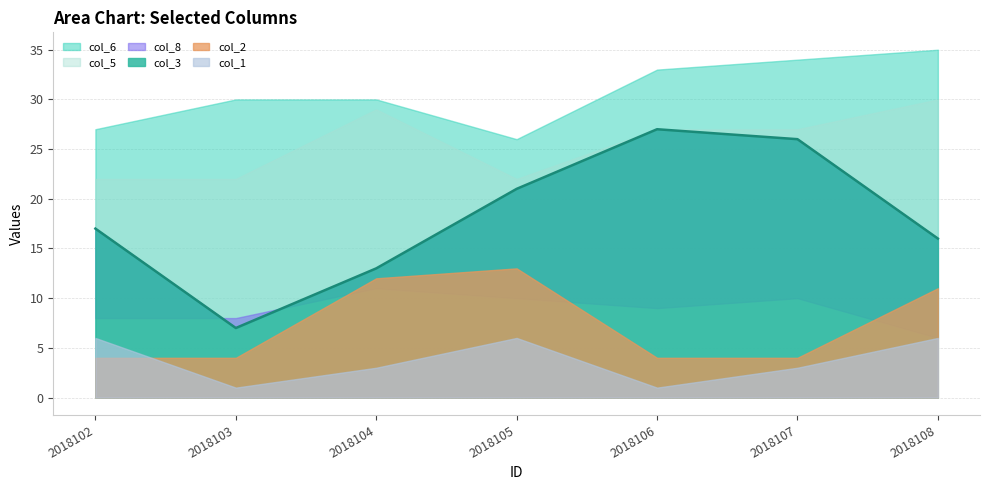

How many categories are shown in the chart?

7